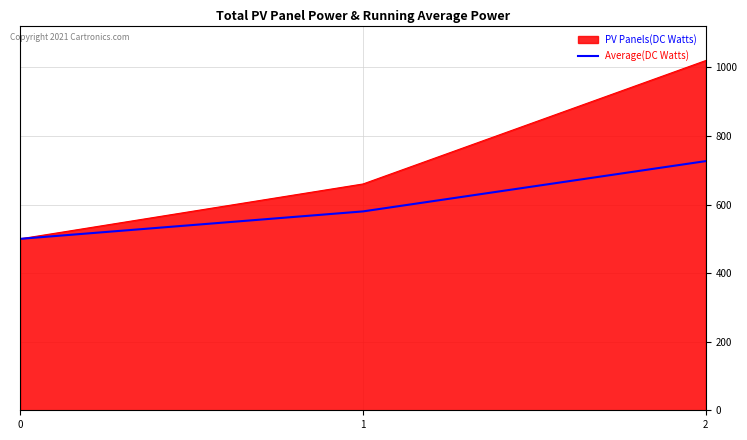

Reading left to right, list all the values displayed in this chart.

PV Panels(DC Watts): 0=500.0	1=660.0	2=1020.0
Average(DC Watts): 0=500.0	1=580.0	2=726.7